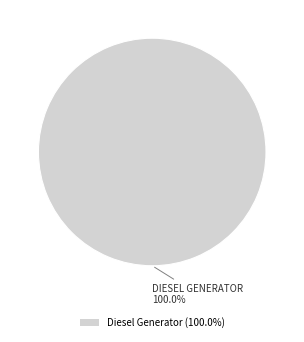

Does any single category account for the majority?

Yes